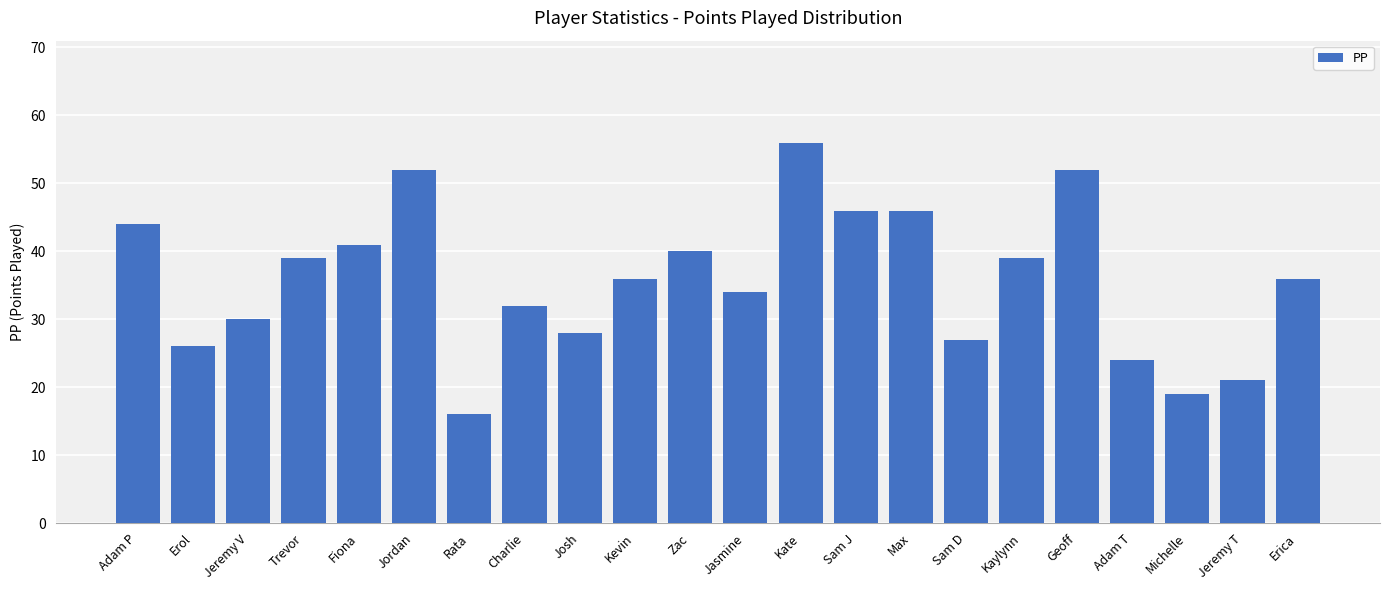

How many categories are shown in the chart?

22